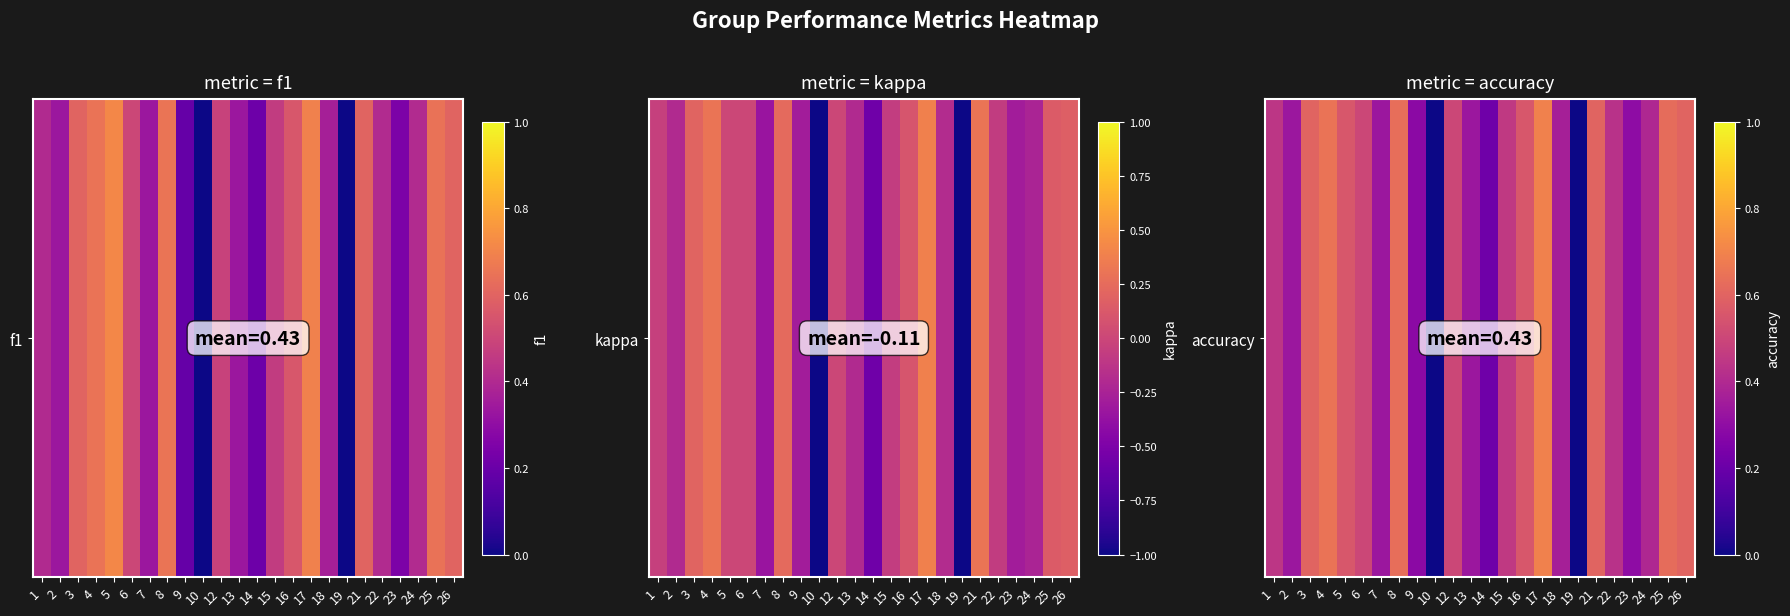

Rank the categories by value from lowest to highest.

10, 19, 14, 9, 23, 2, 7, 13, 18, 24, 22, 1, 15, 6, 12, 5, 16, 3, 21, 26, 25, 8, 4, 17